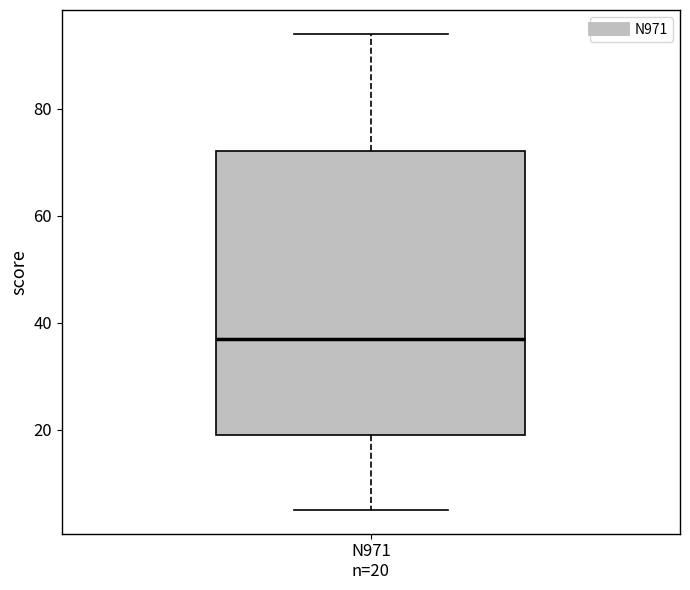

Transcribe this box plot: give where the median line is, the range the box spans, and where the two whiskers end, as read against the y-axis. The values are not printed on the chart, so give them approximately, as read against the axis.

median 38, box 20 to 72, whiskers 6 to 94